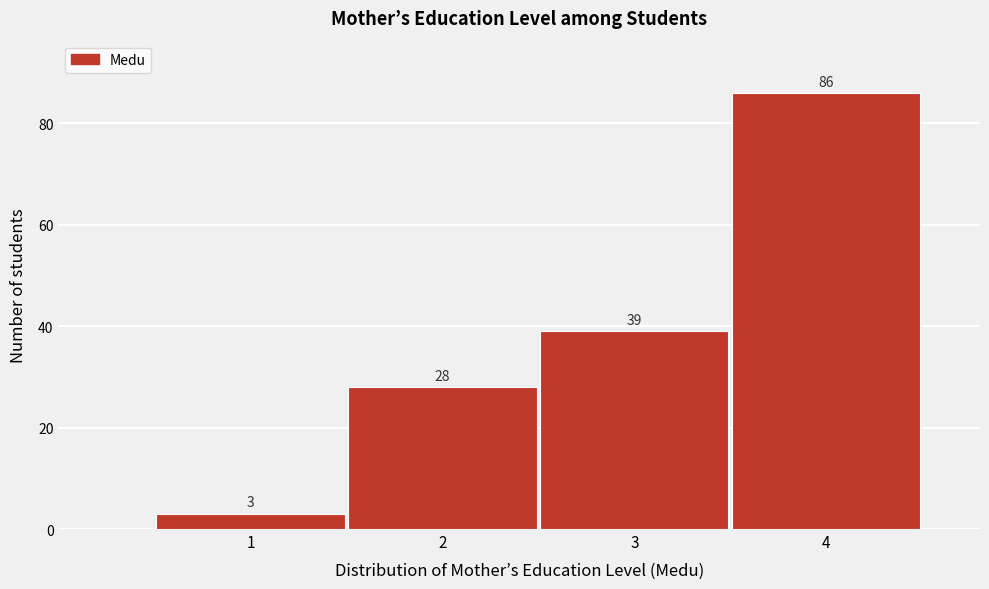

Over which range of the x-axis is the bar tallest?

3.5 to 4.5